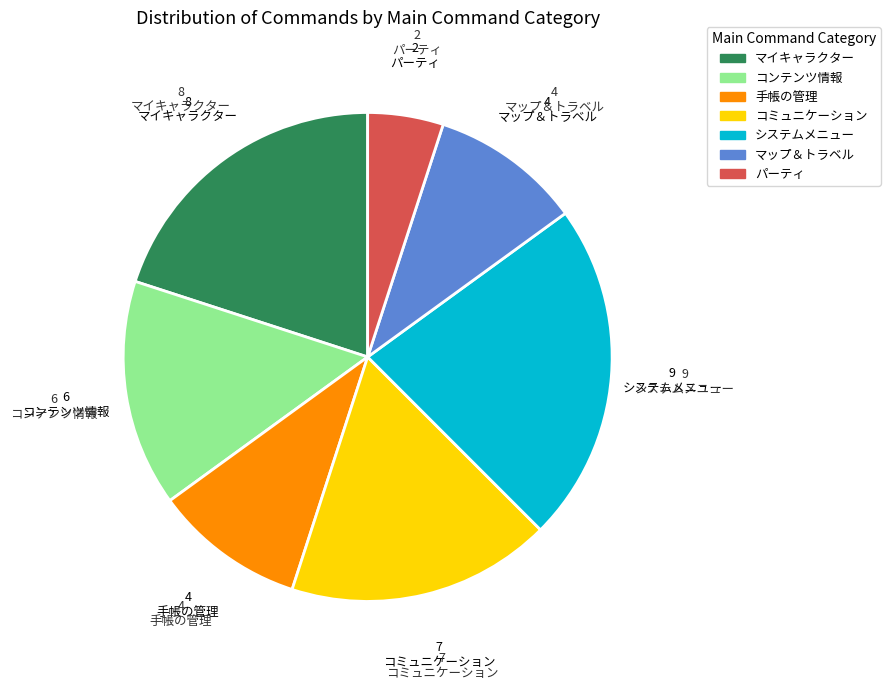

Is コミュニケーション the majority of the pie?

No